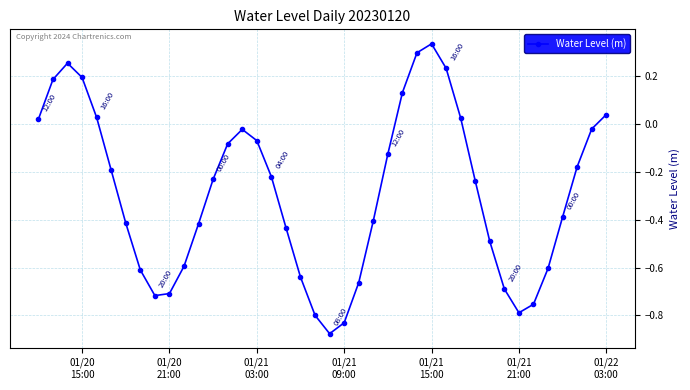

True or false: the data has more than 1 interior local peaks.

True